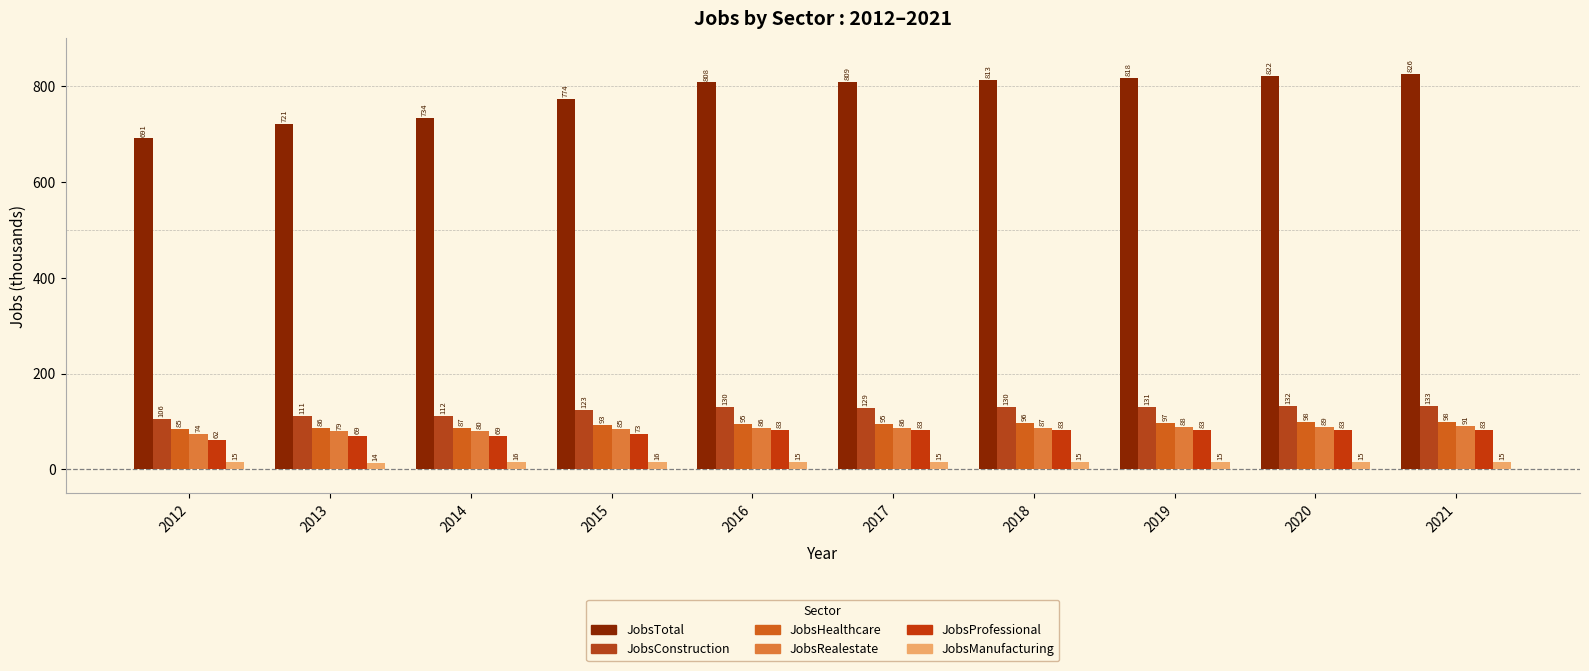

What is the value of the JobsProfessional bar at the 8th from the left?

83